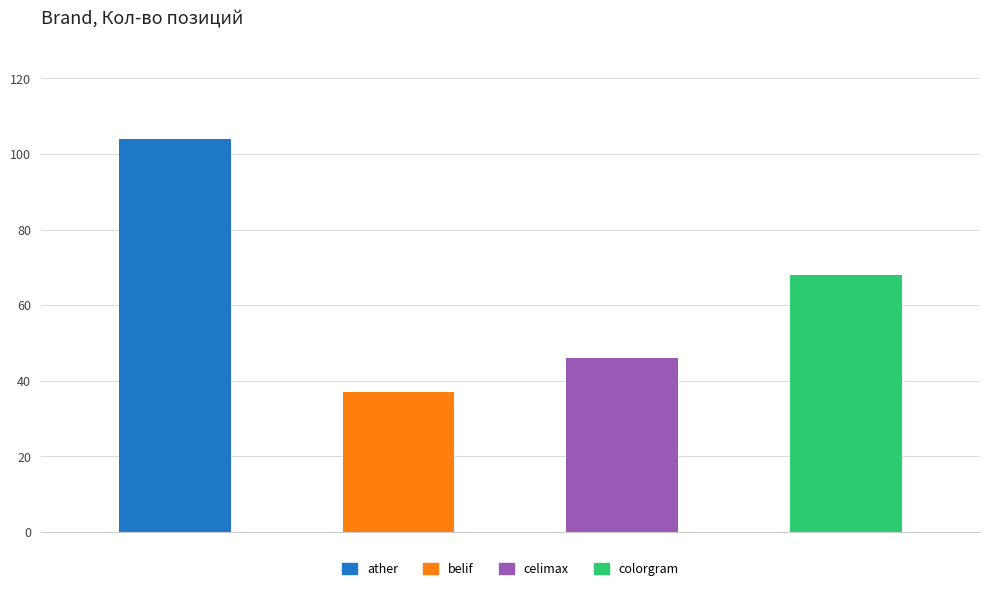

Does the chart contain stacked bars?

No